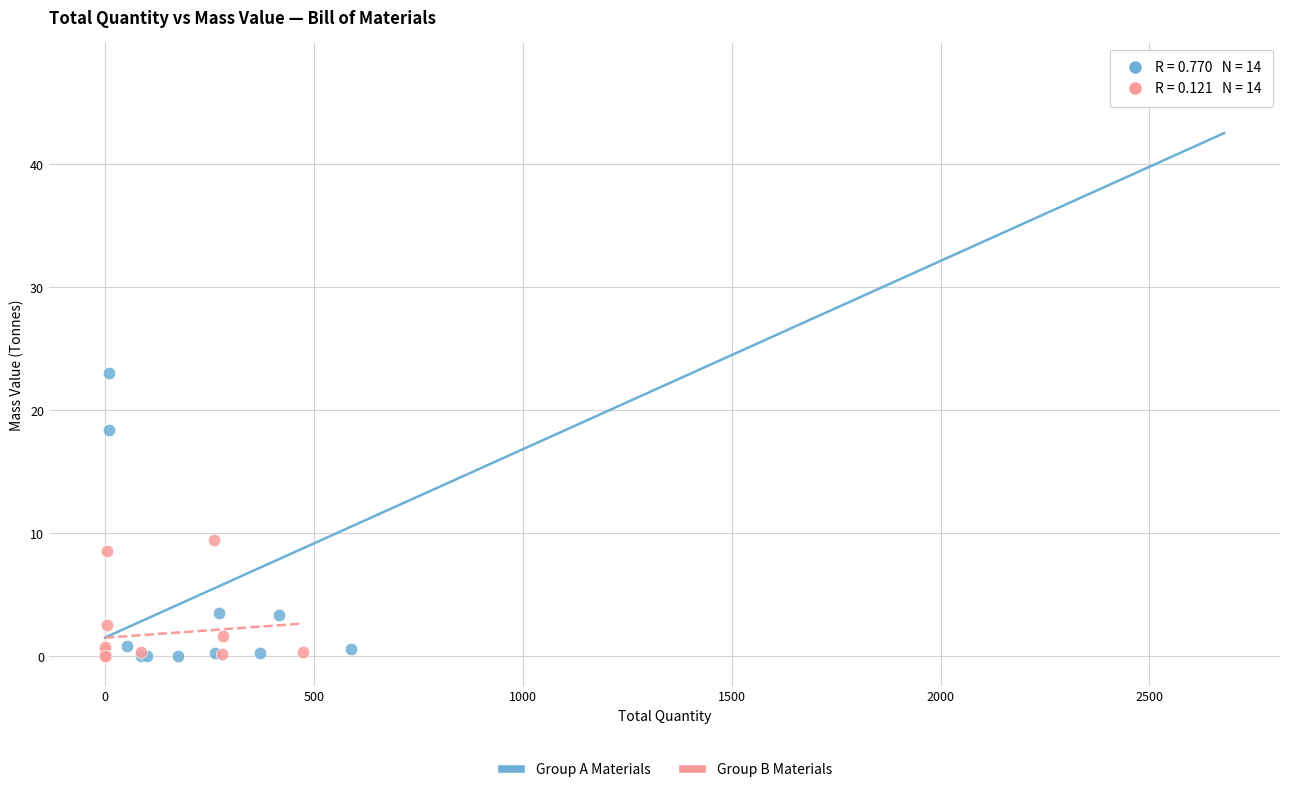

Which series contains the highest Y value?

Group A Materials